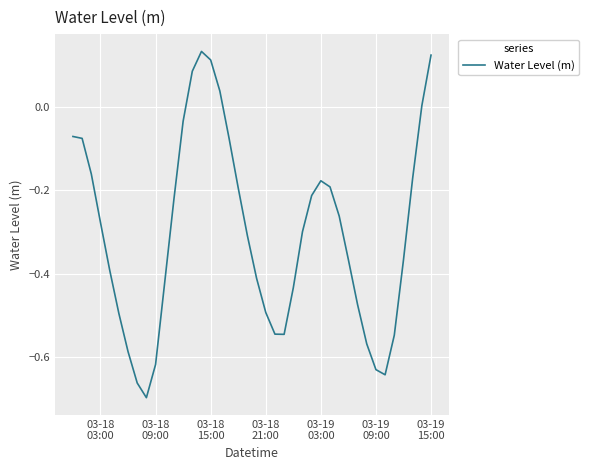

How many interior local valleys (lower than both neighbors) does the data have?

3